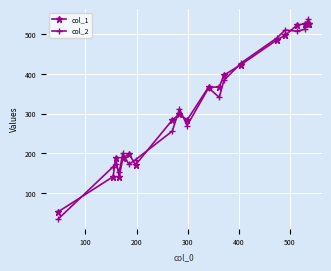

What is the maximum value shown in the chart?

538